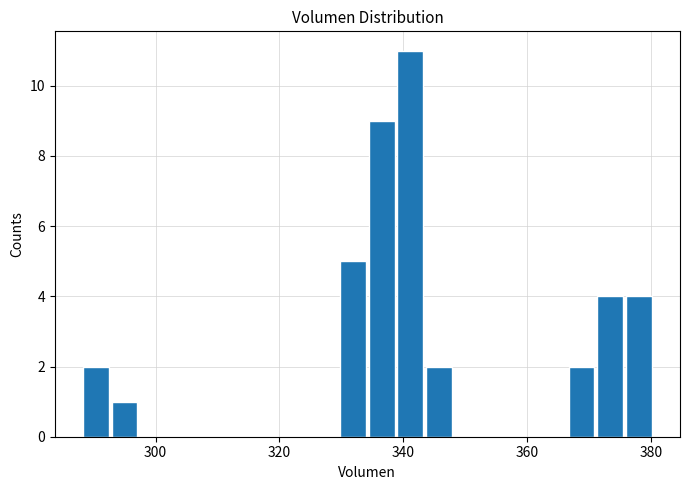

Read against the x-axis, roughly where is the centre of the tallest bar?

342